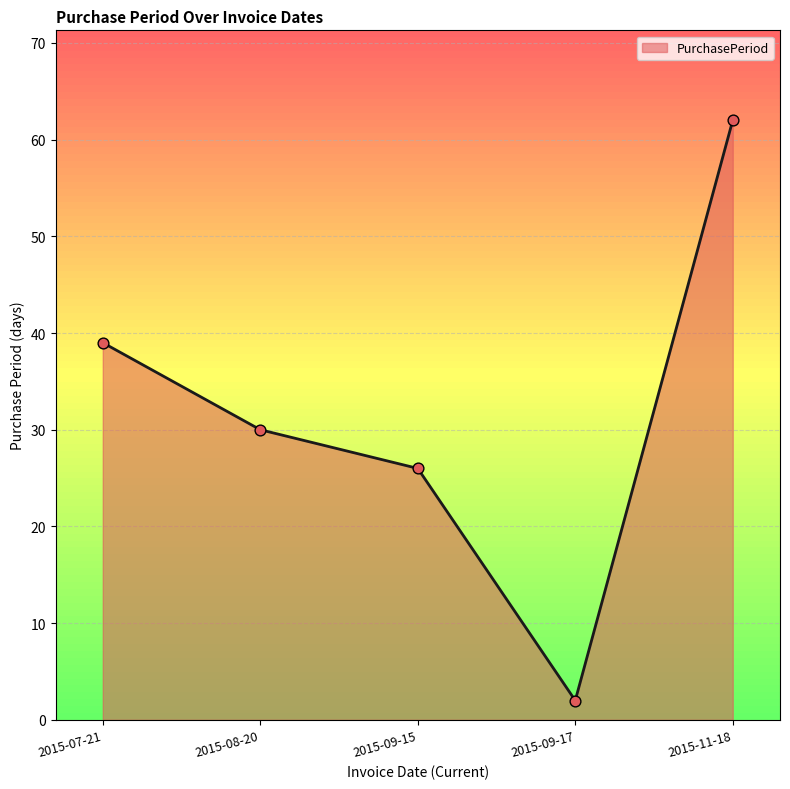

What is the change in value from 2015-07-21 to 2015-09-15?

-13